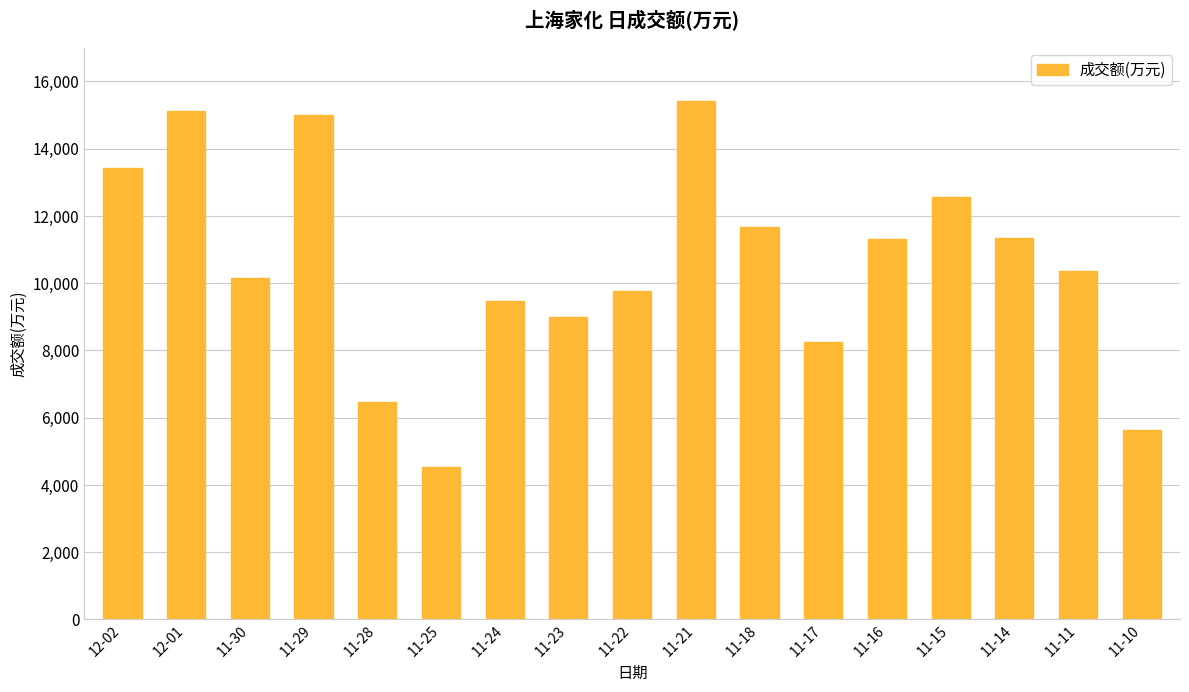

What is the value of the 2nd bar from the left?

15117